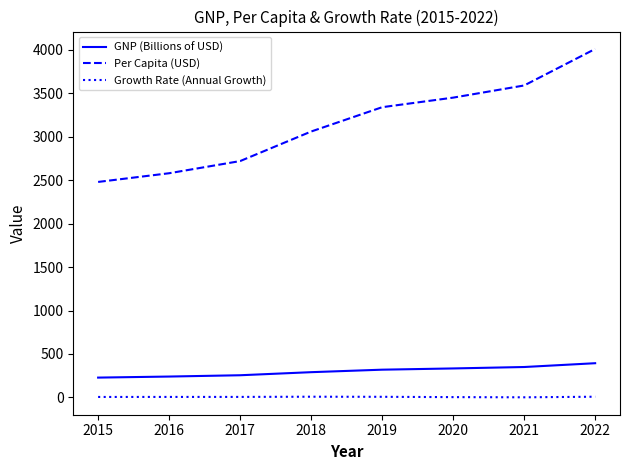

What is the difference between the second highest and minimum values in the GNP (Billions of USD) series?

121.8